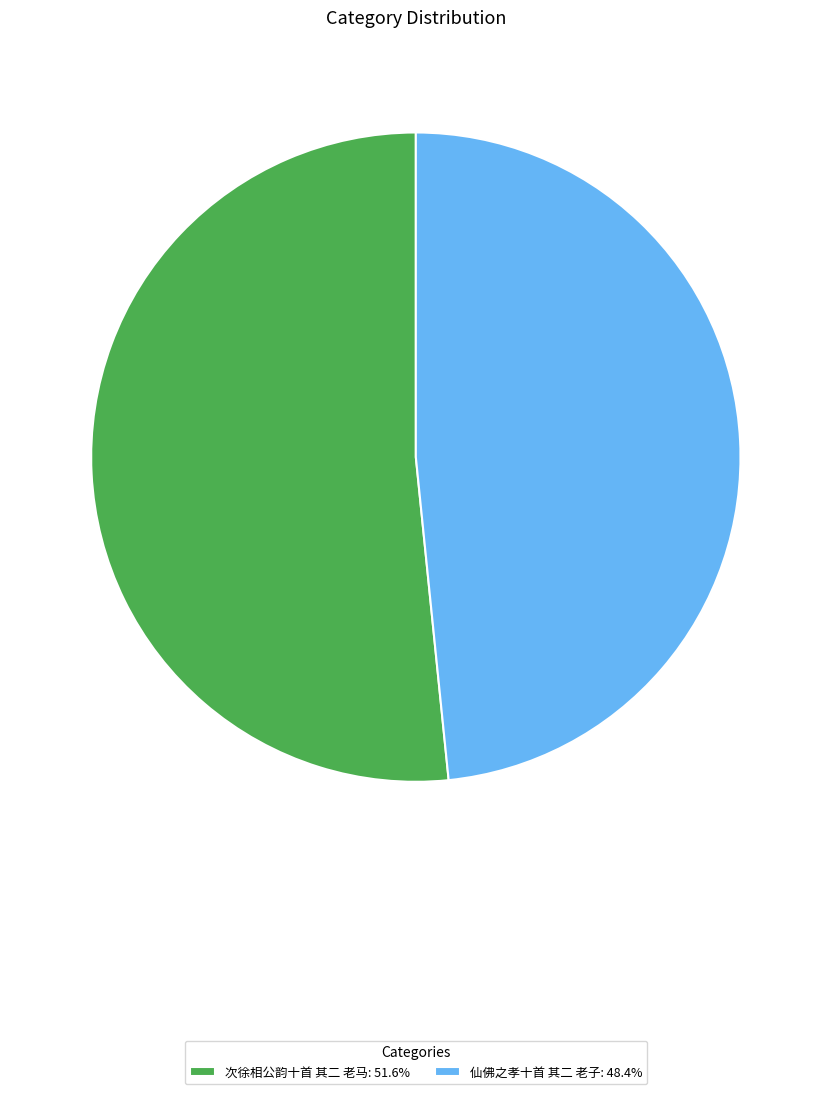

Is it true that 次徐相公韵十首 其二 老马 is 60% of the pie?

False